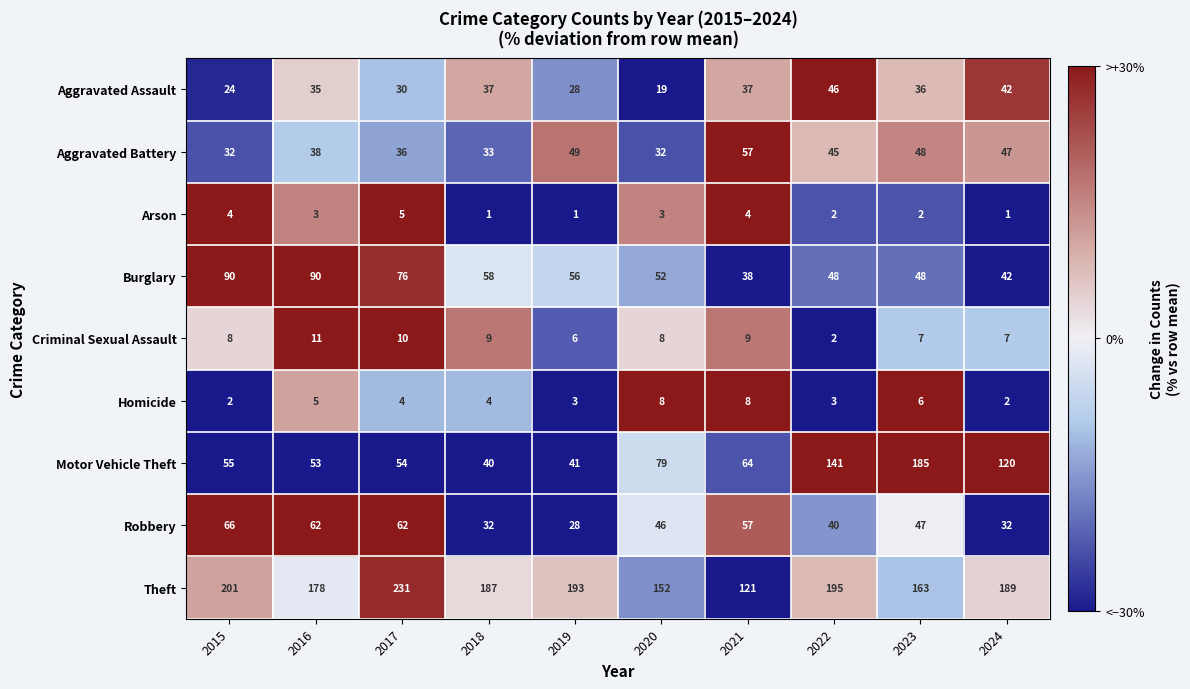

True or false: Aggravated Assault has a value of 36 at 2023.

True